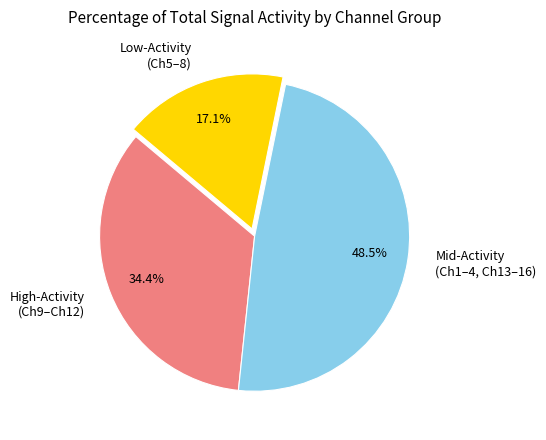

What percentage is NOT represented by Mid-Activity (Ch1–4, Ch13–16)?

51.5%